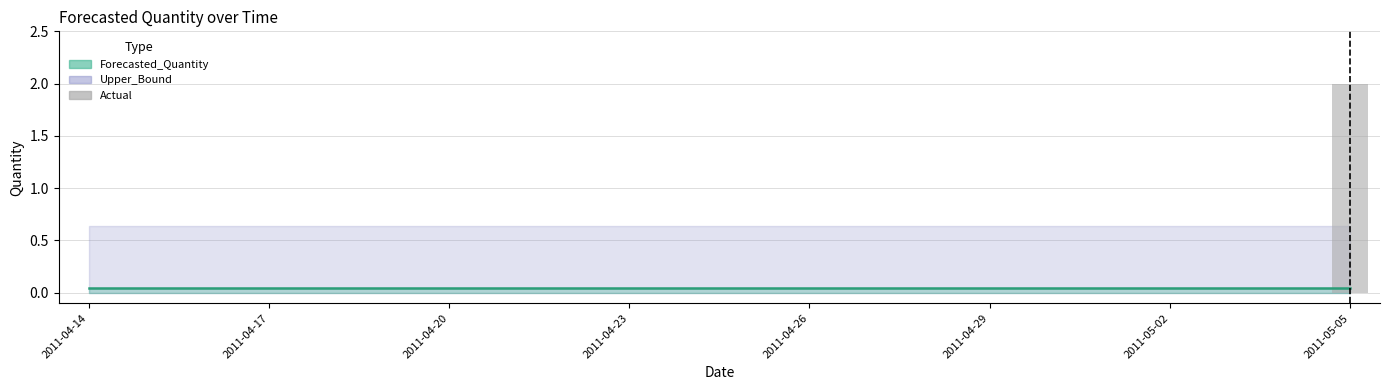

How many data points does each series have?

22